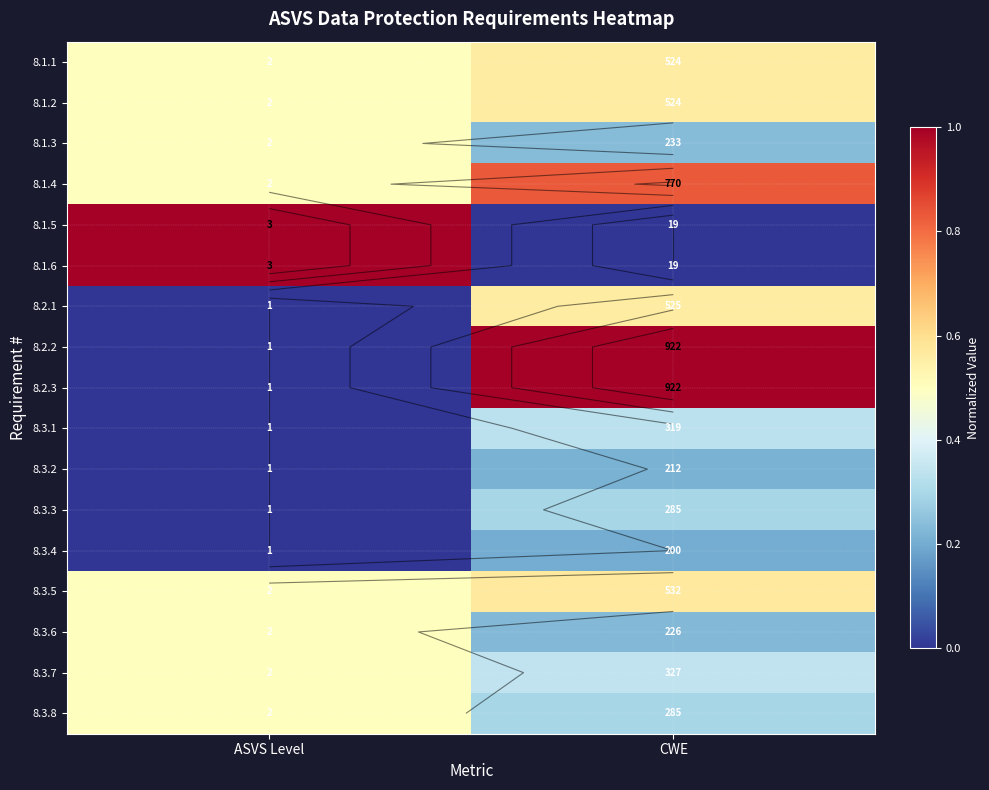

Is it true that 8.1.6 equals 1.4 at ASVS Level?

False